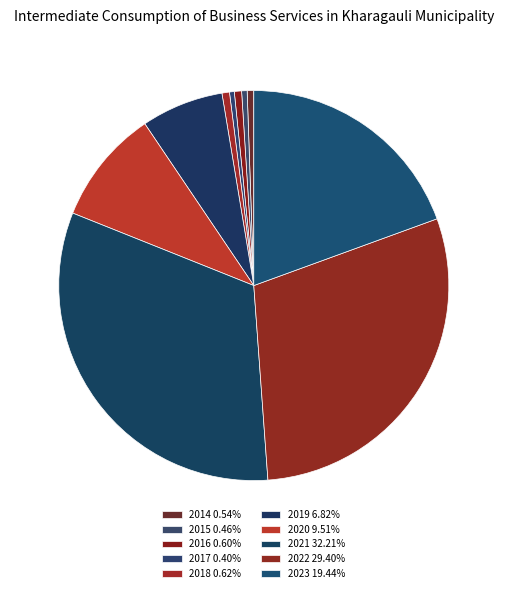

What percentage is the 2020 slice, to the nearest percent?

10%